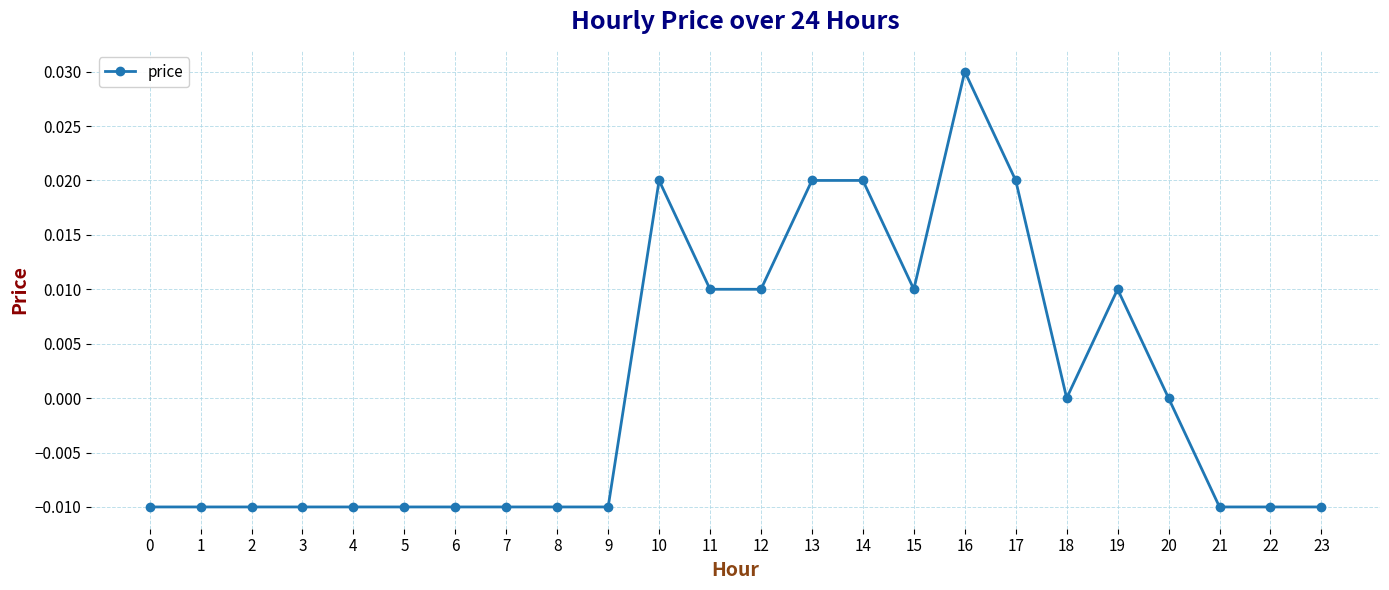

Is this an area chart (filled region under the line)?

No